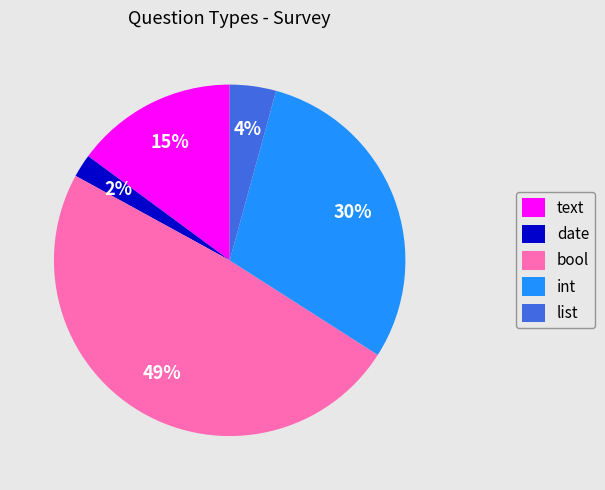

The list slice represents 4% of the pie. True or false?

True